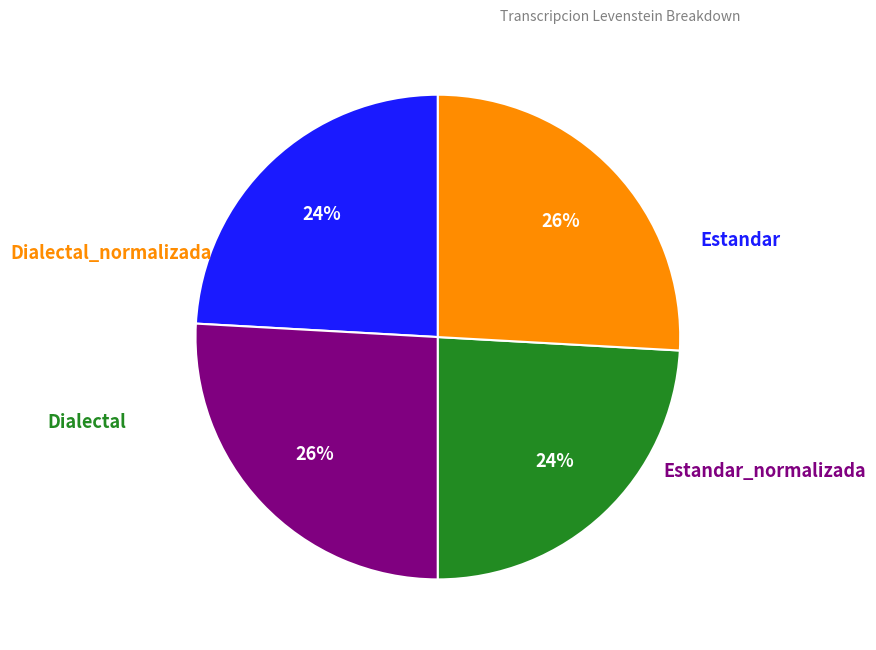

To the nearest percent, what is the average slice percentage?

25%